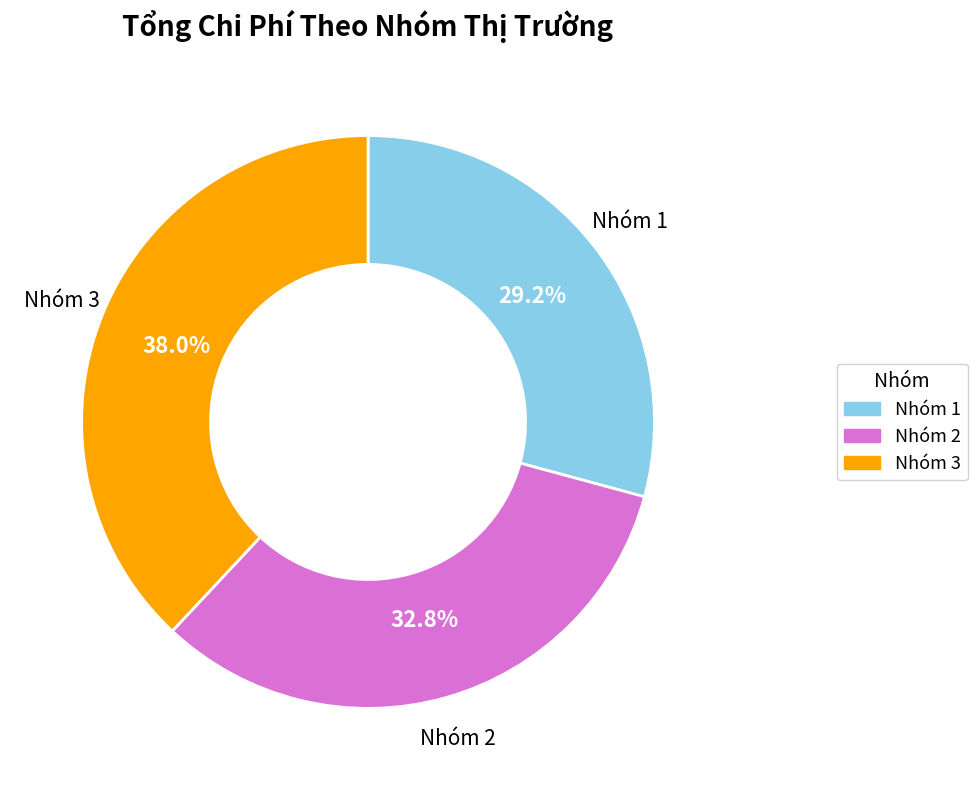

Is there any slice that represents more than half of the pie?

No